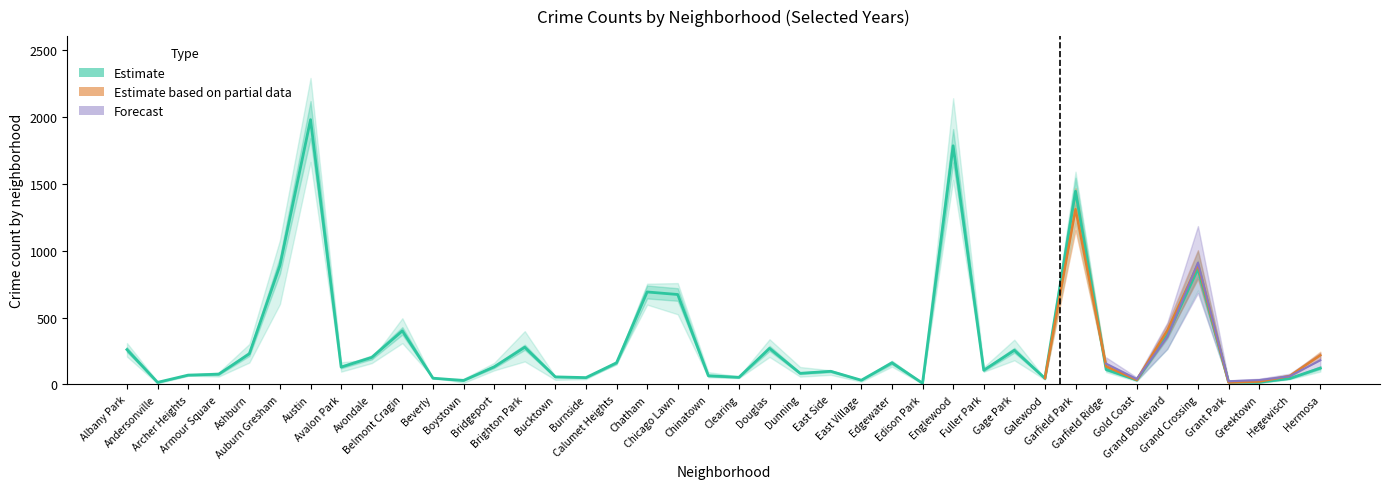

What is the difference between the highest and lowest values at Galewood?

28